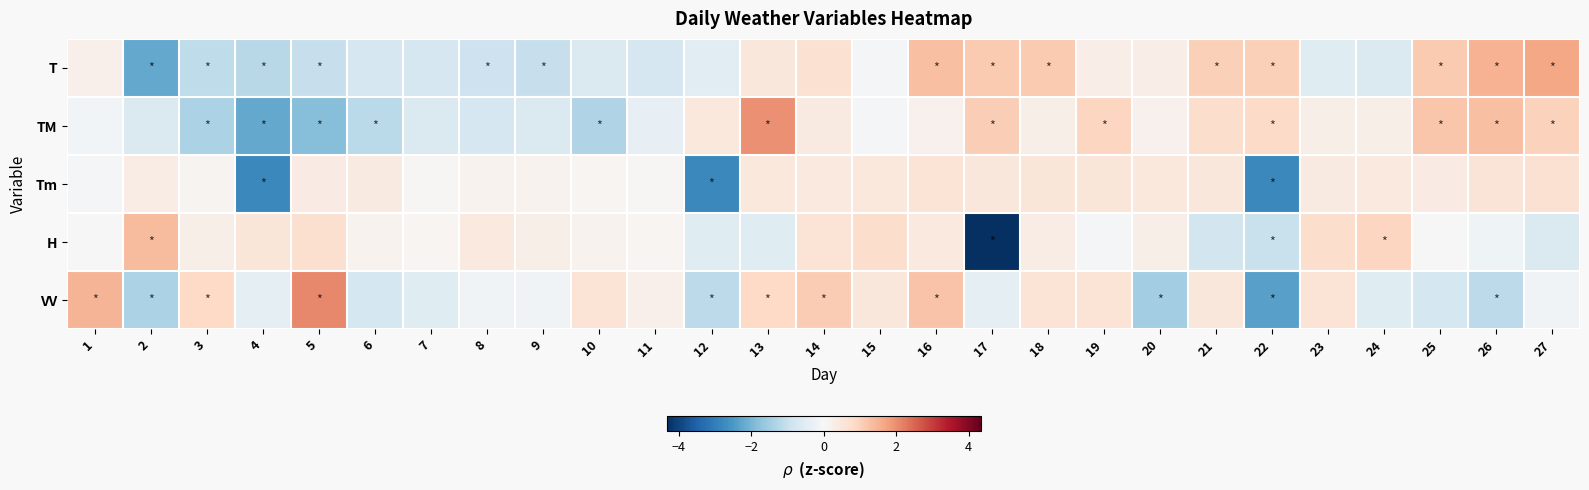

Between 4 and 21, which is larger?

21